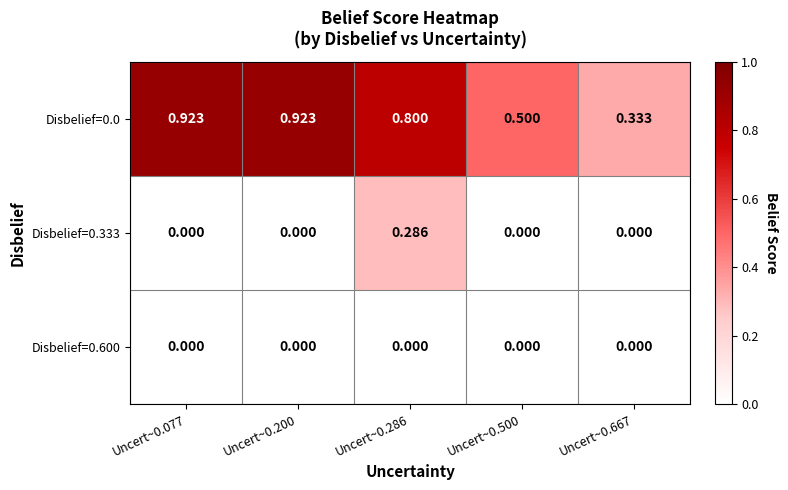

At which category is the sum across all series the highest?

Uncert~0.286